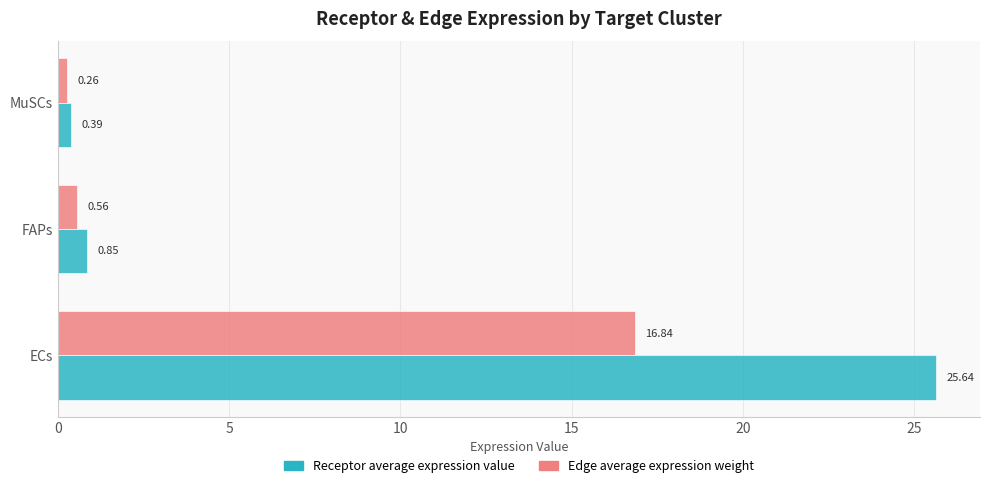

At which category is the sum across all series the highest?

ECs